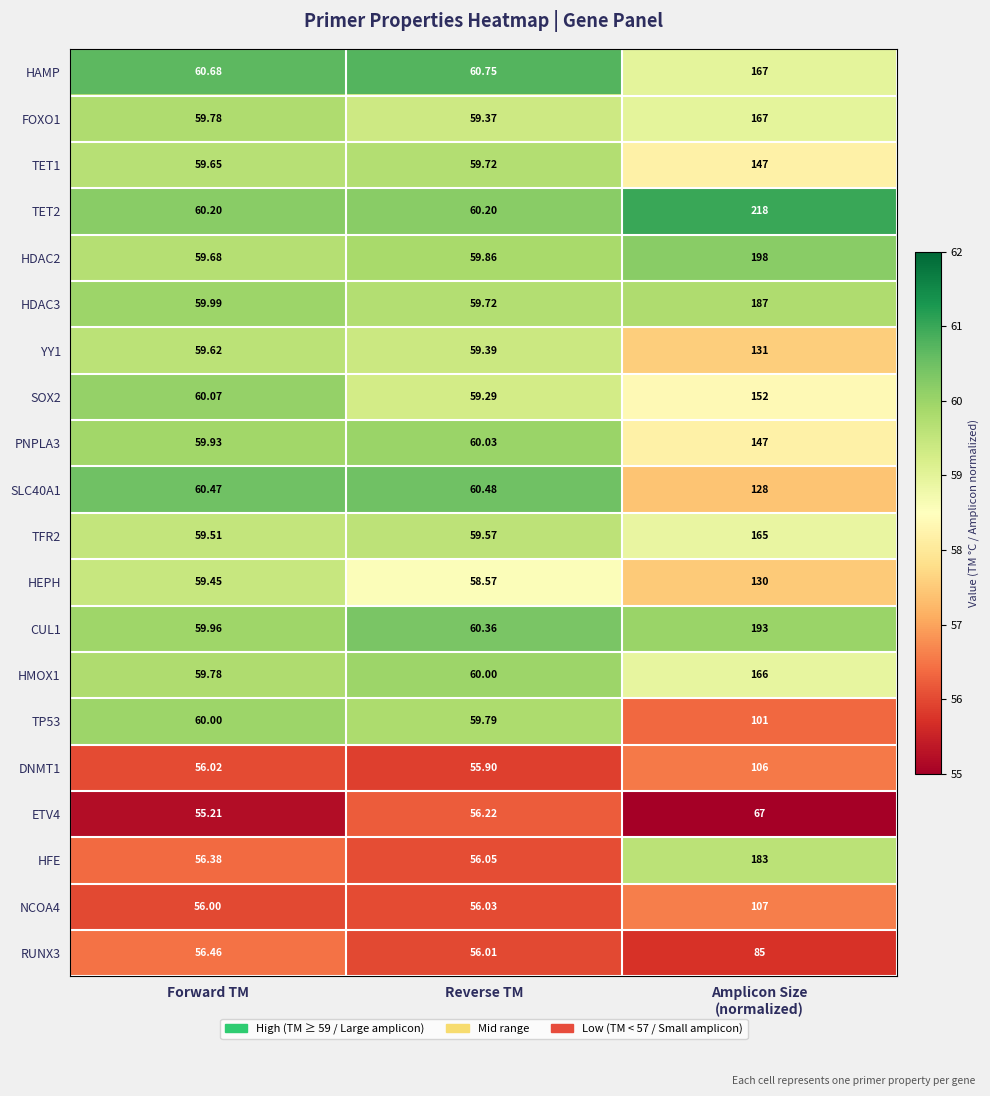

Is the value of TET1 at Forward TM greater than the value of TP53 at Forward TM?

No